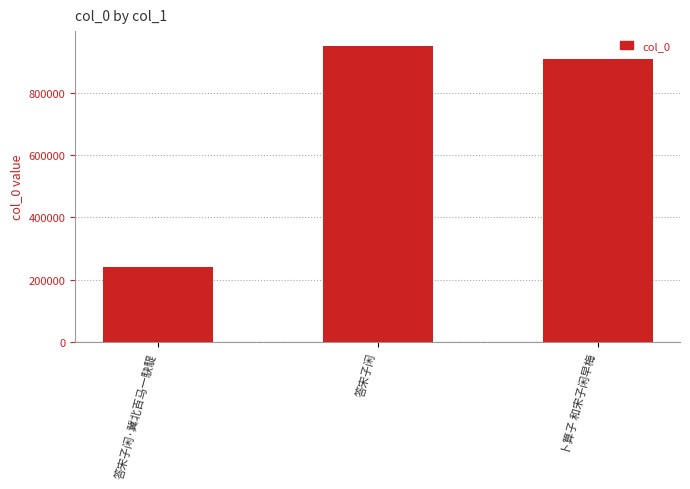

What is the approximate value at 答宋子闲?

950354